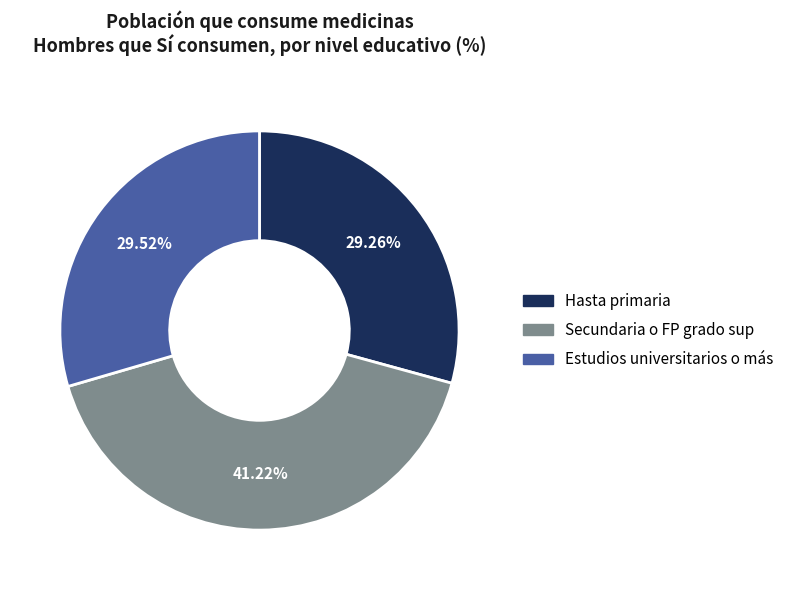

Do Secundaria o FP grado sup and Estudios universitarios o más together represent more than half of the pie?

Yes